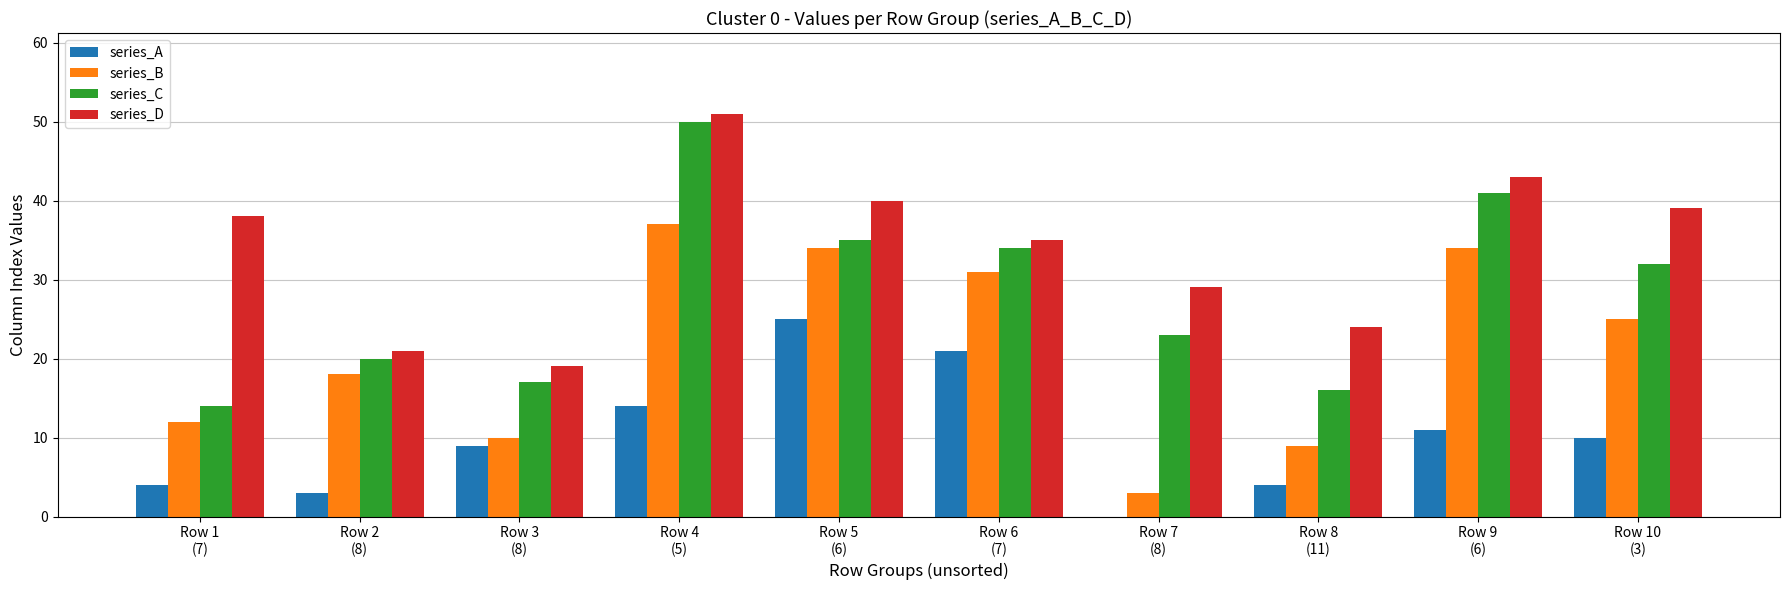

True or false: series_D has a value of 38 at Row 1
(7).

True